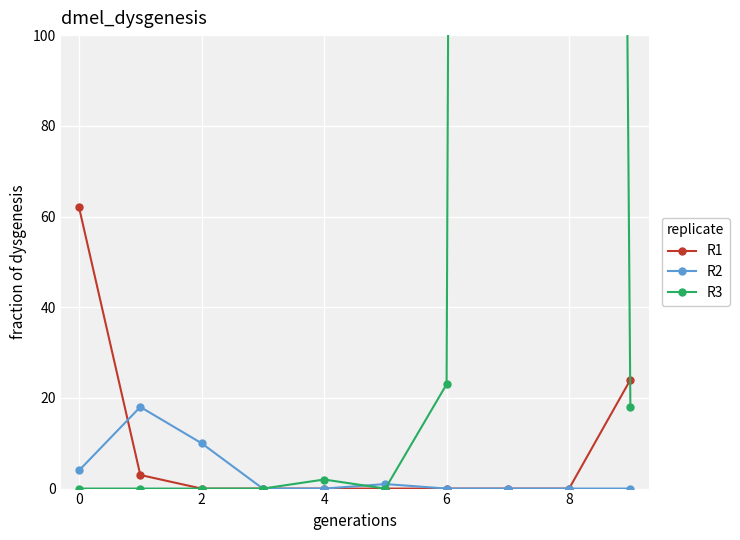

Is the value of R1 at 0 greater than the value of R2 at 8?

Yes